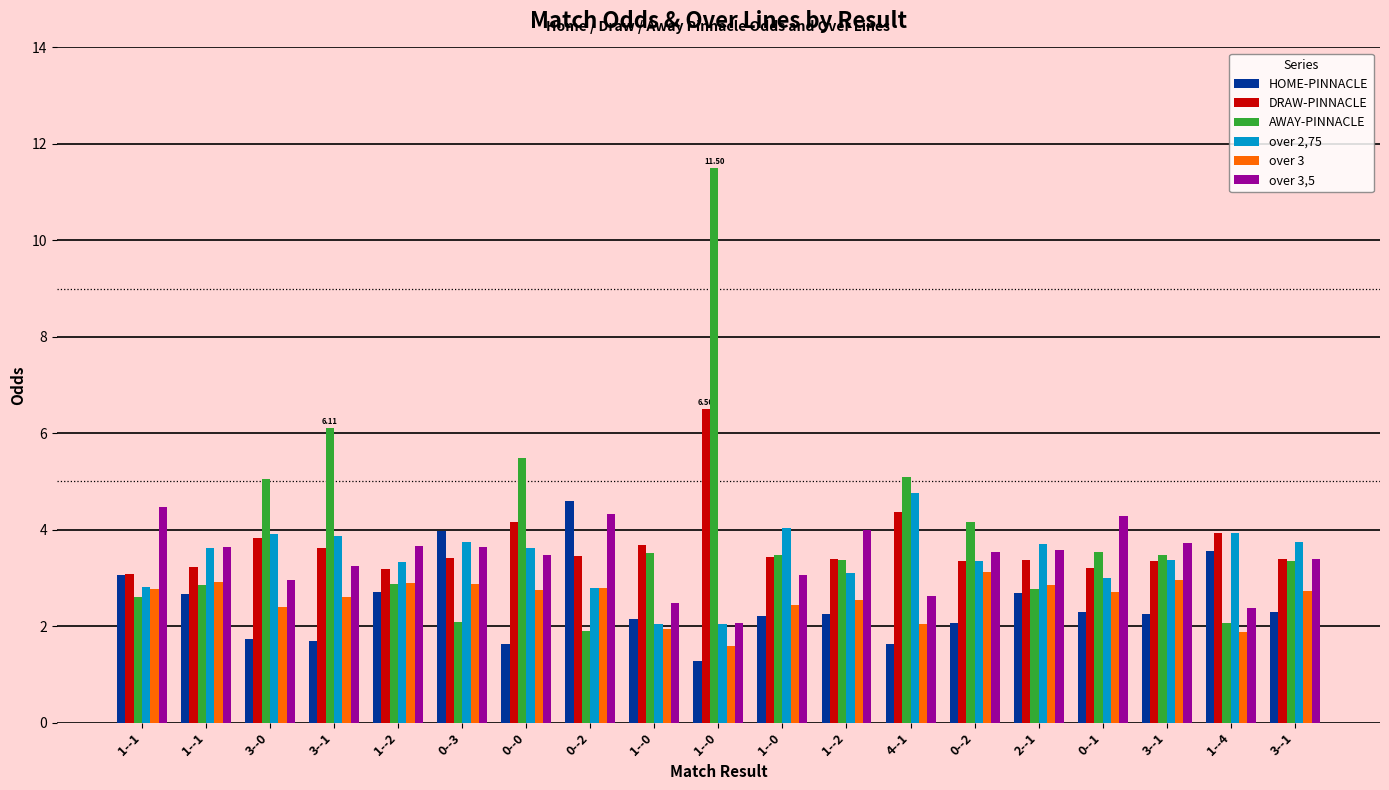

Rank the categories by AWAY-PINNACLE value from lowest to highest.

0--2, 1--4, 0--3, 1--1, 2--1, 1--1, 1--2, 3--1, 1--2, 1--0, 3--1, 1--0, 0--1, 0--2, 3--0, 4--1, 0--0, 3--1, 1--0